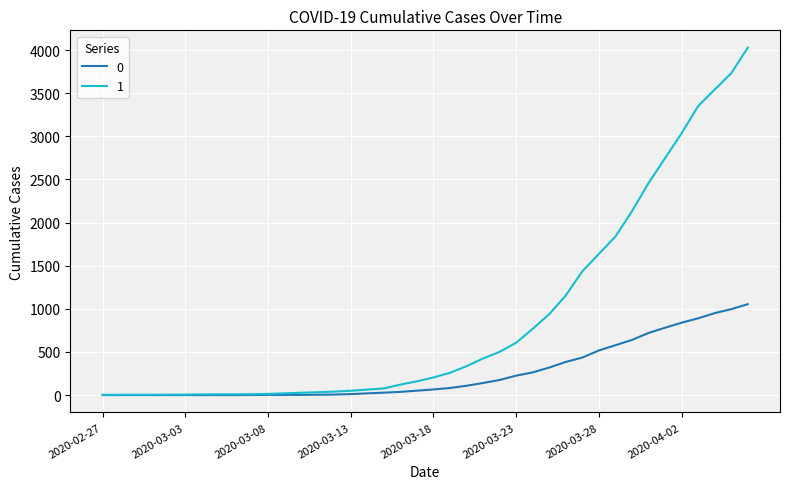

List the series in order of their peak value, highest first.

1, 0